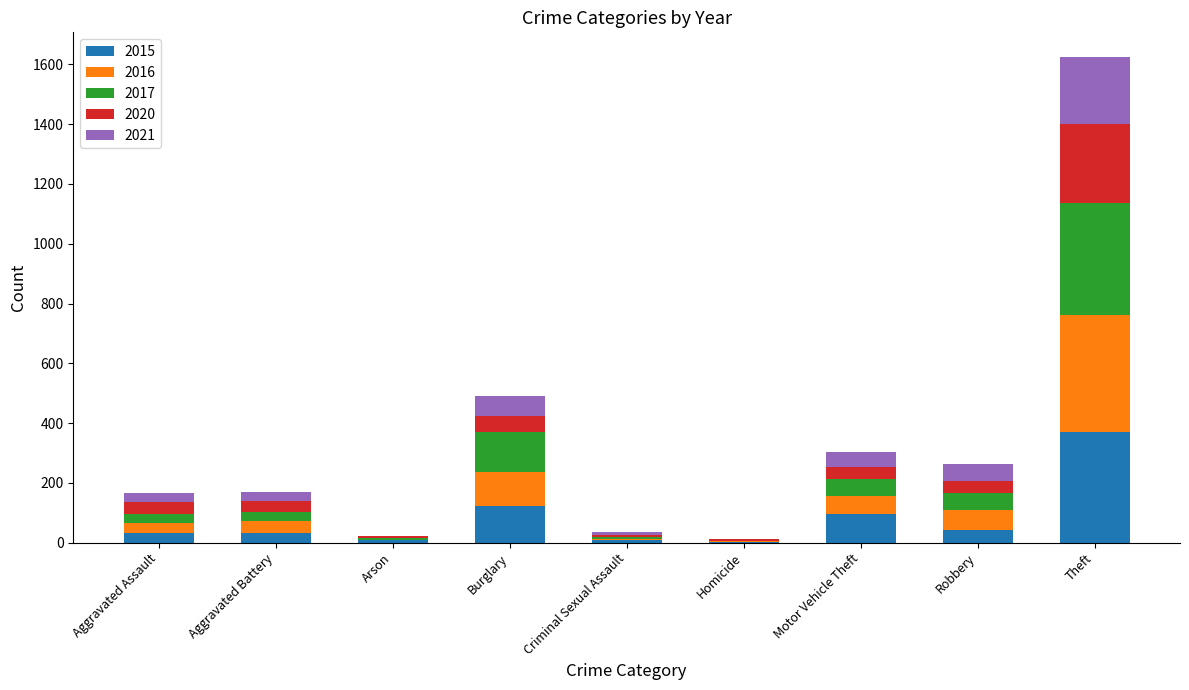

Which category has the highest value in the 2015 series?

Theft